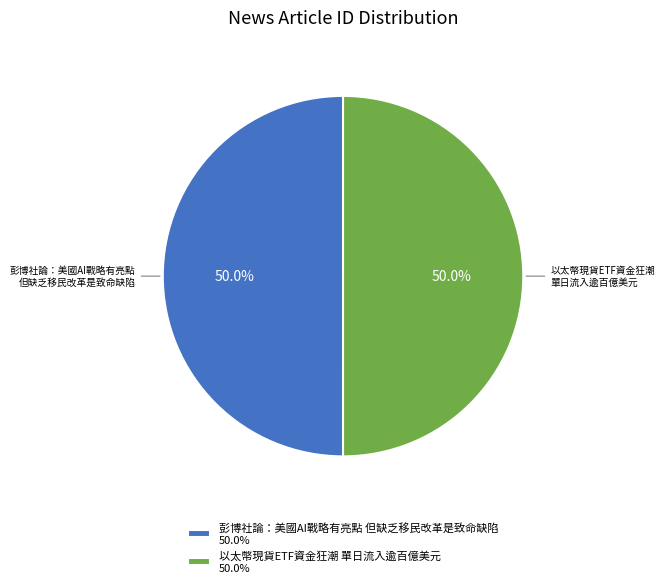

What is the total percentage of 彭博社論：美國AI戰略有亮點 但缺乏移民改革是致命缺陷 and 以太幣現貨ETF資金狂潮 單日流入逾百億美元?

100.0%